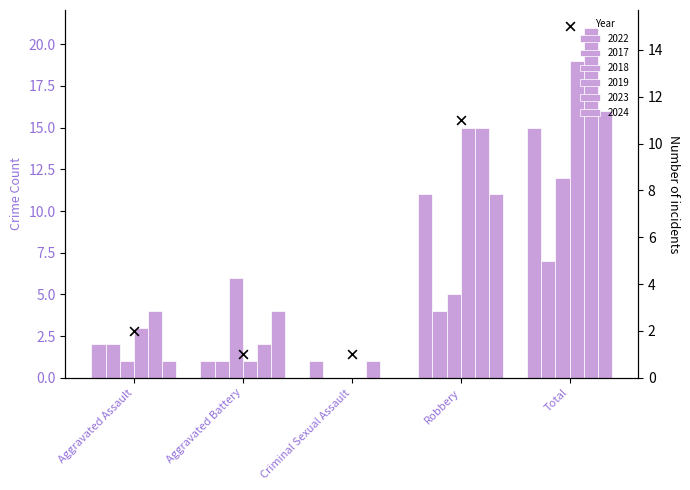

What is the change in value from Aggravated Battery to Robbery?

+10